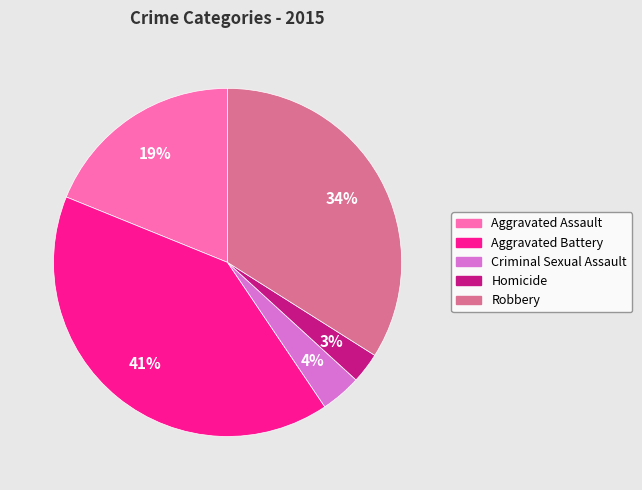

To the nearest percent, what portion does Criminal Sexual Assault represent?

4%